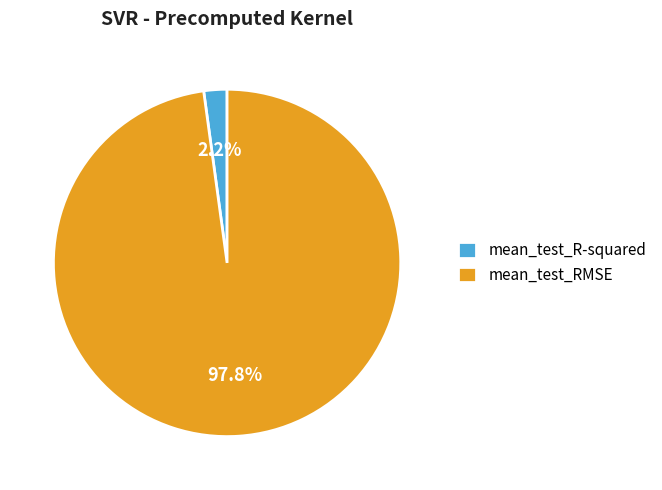

What percentage do mean_test_RMSE and mean_test_R-squared together represent?

100.0%